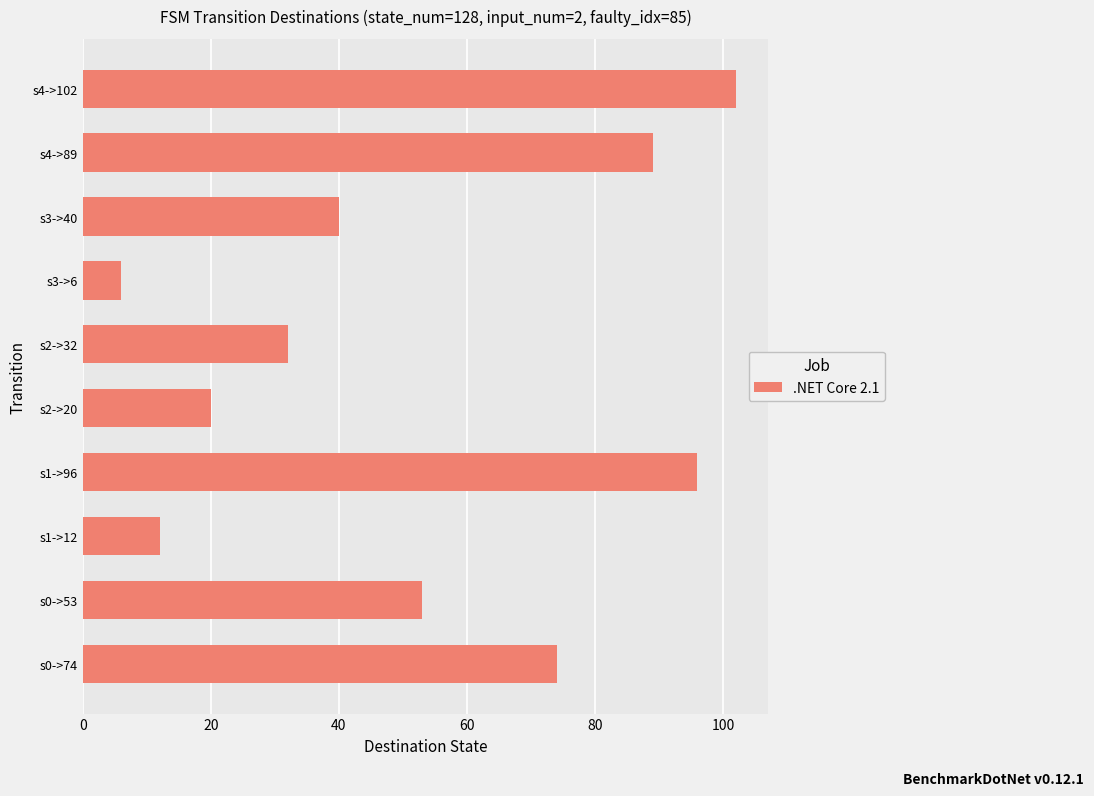

Which has a higher value, s2->32 or s4->102?

s4->102